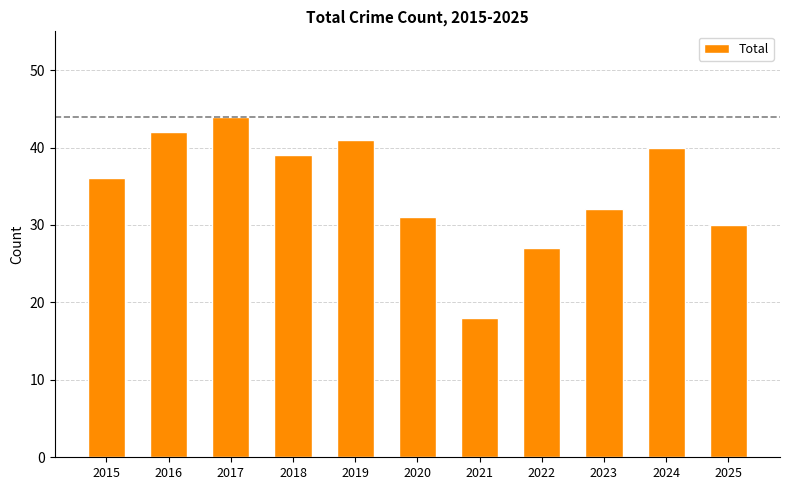

Read the value at 2022, to the nearest 5.

25